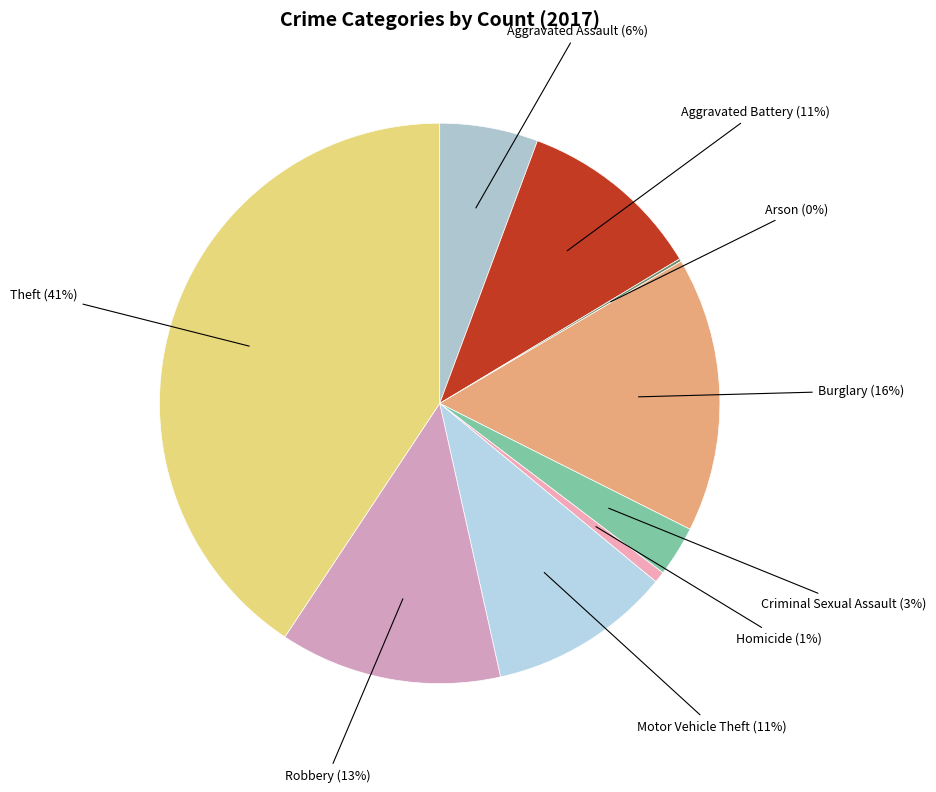

What is the ratio of the value at Motor Vehicle Theft to the value at Theft?

0.3